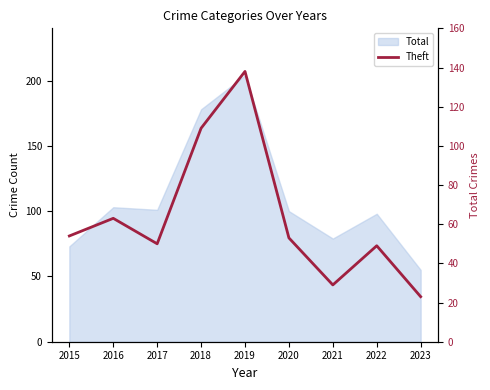

How many values are below 53?

4